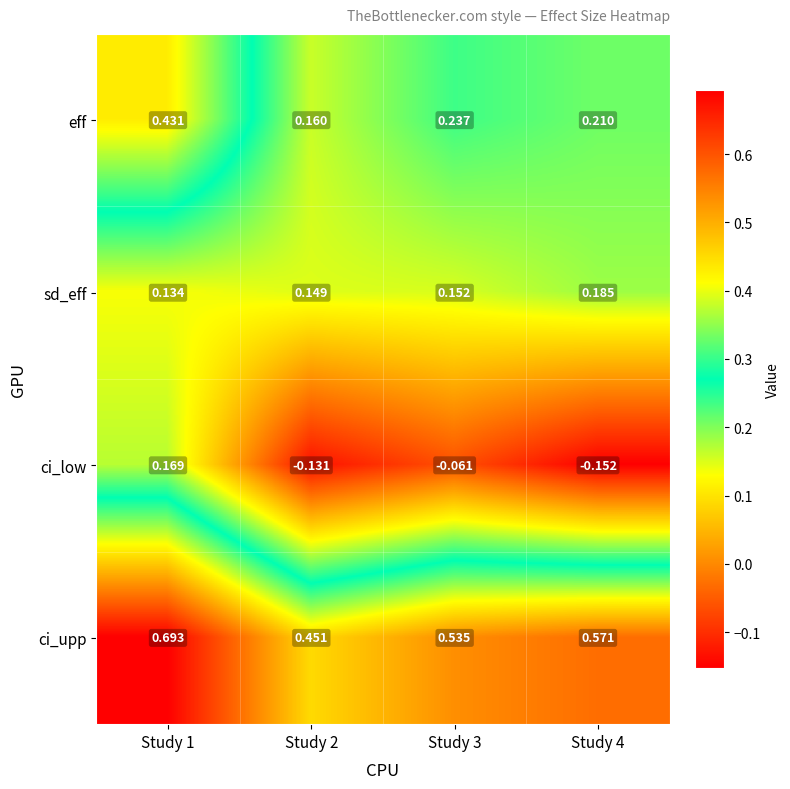

At which category does the chart reach its peak across all series?

Study 1